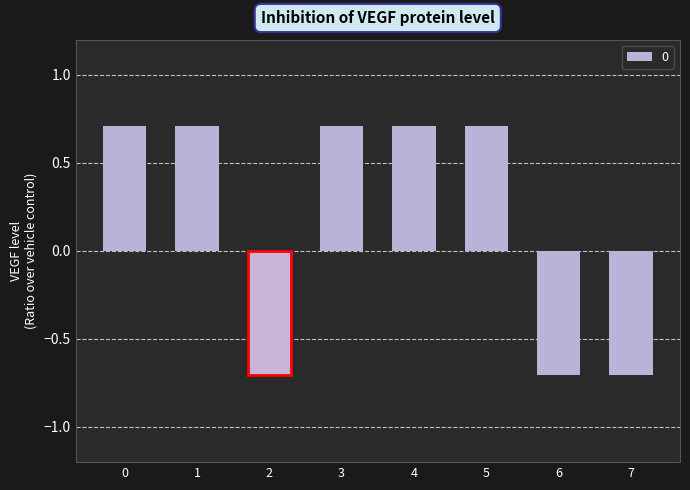

True or false: the data shows 0.7 at 3.

True